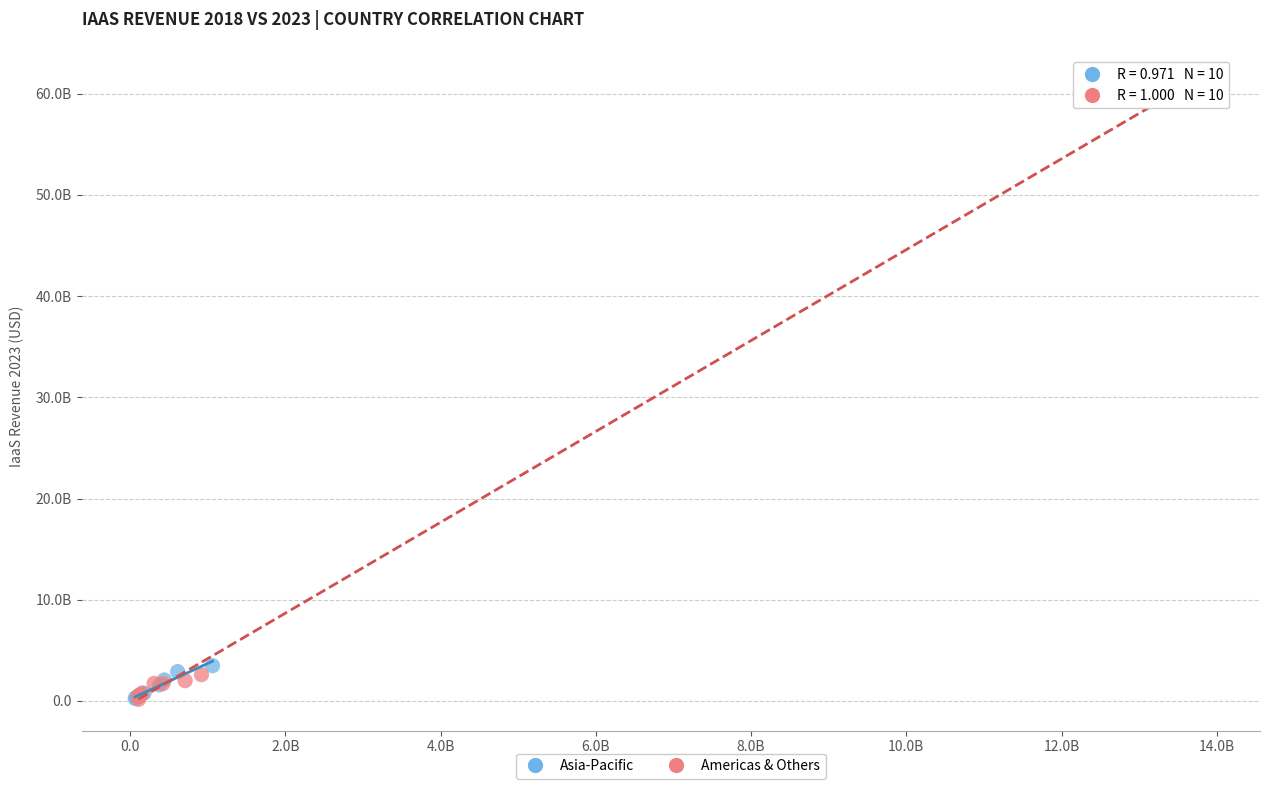

What are all the series names shown in the legend?

Asia-Pacific, Americas & Others